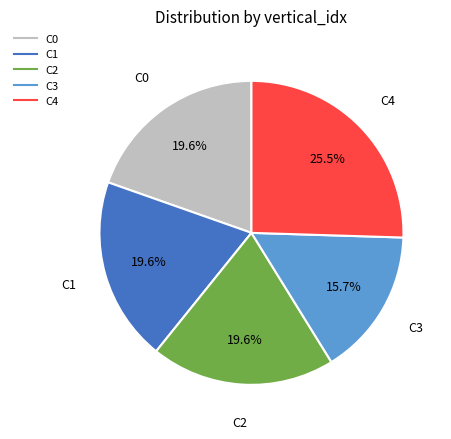

Is there any slice that represents more than half of the pie?

No